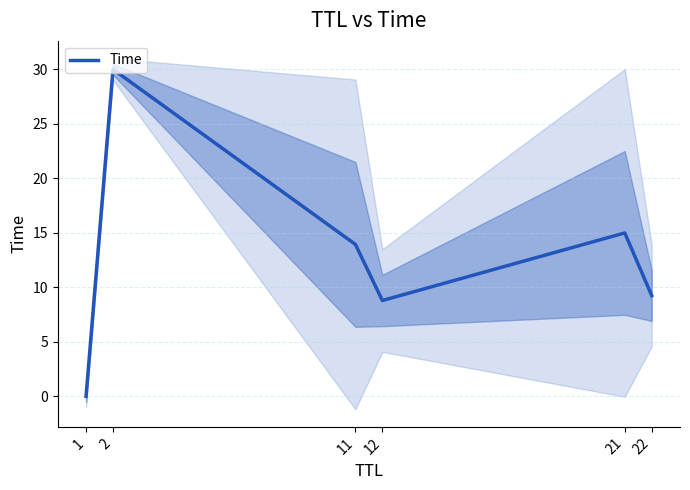

The value at 11 is 8.2. True or false?

False